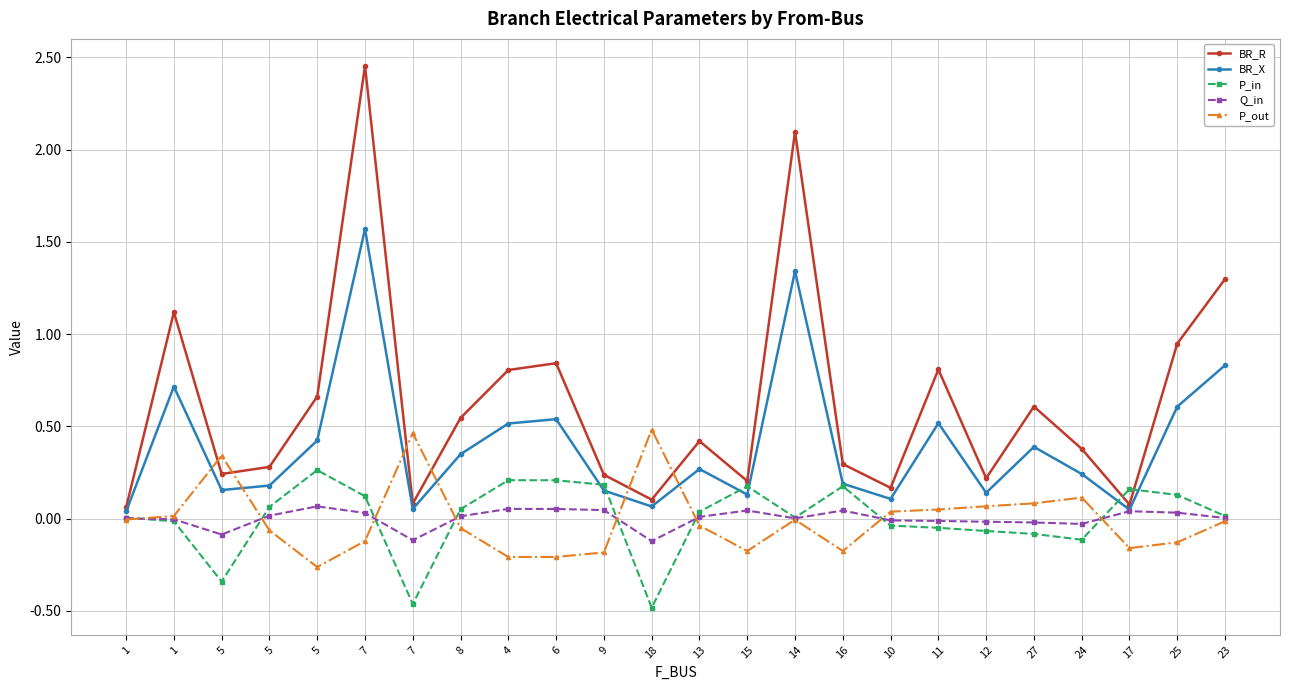

What are all the series names shown in the legend?

BR_R, BR_X, P_in, Q_in, P_out